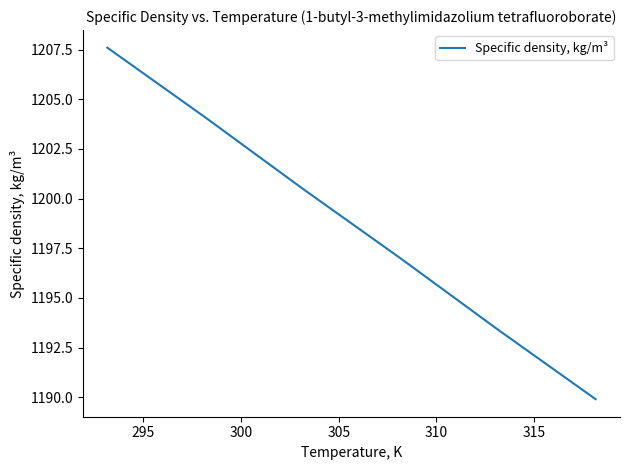

True or false: there are more than 2 points higher than both neighbors.

False